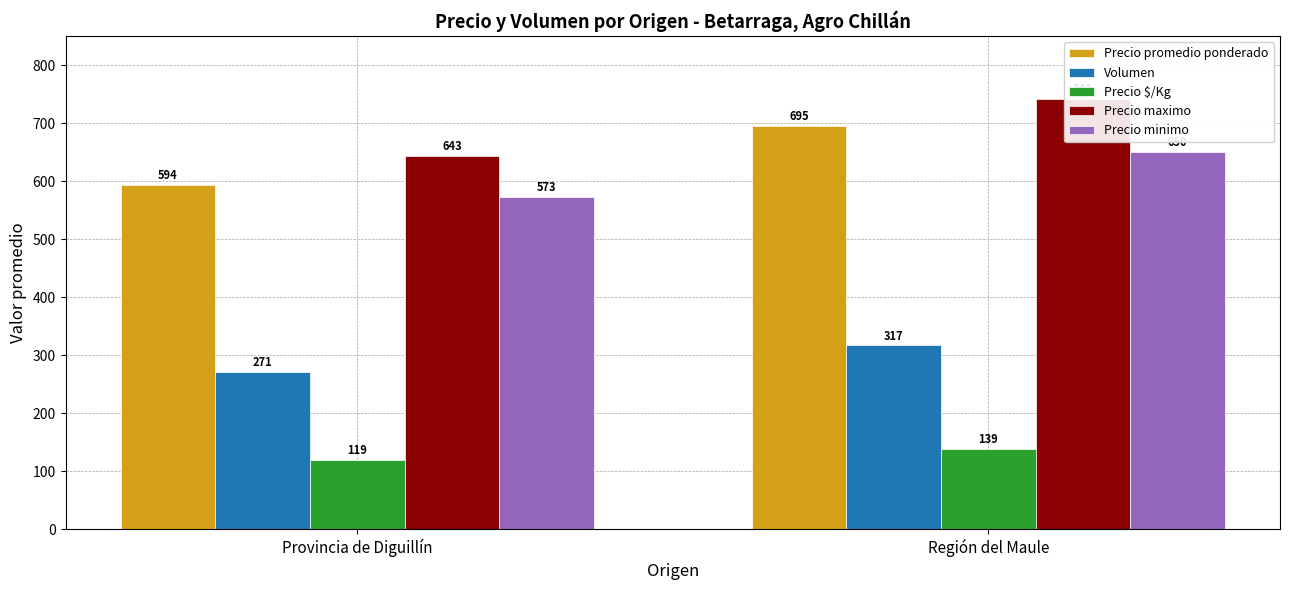

At which label does Volumen reach its peak?

Región del Maule